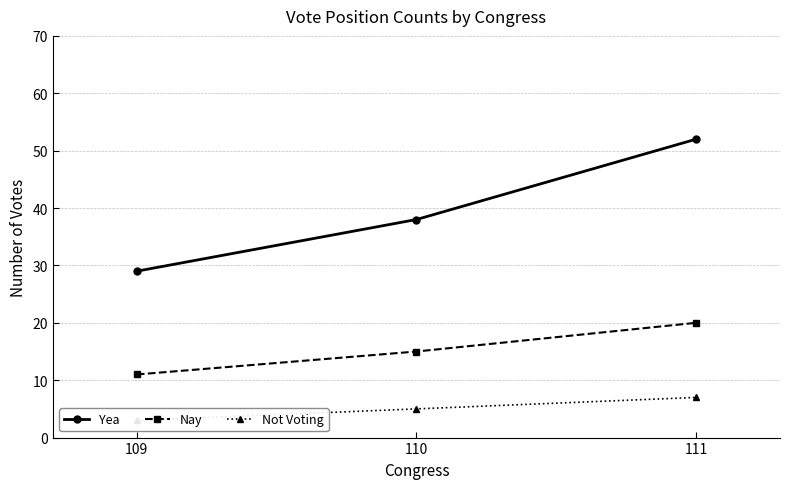

At which category is the sum across all series the highest?

111